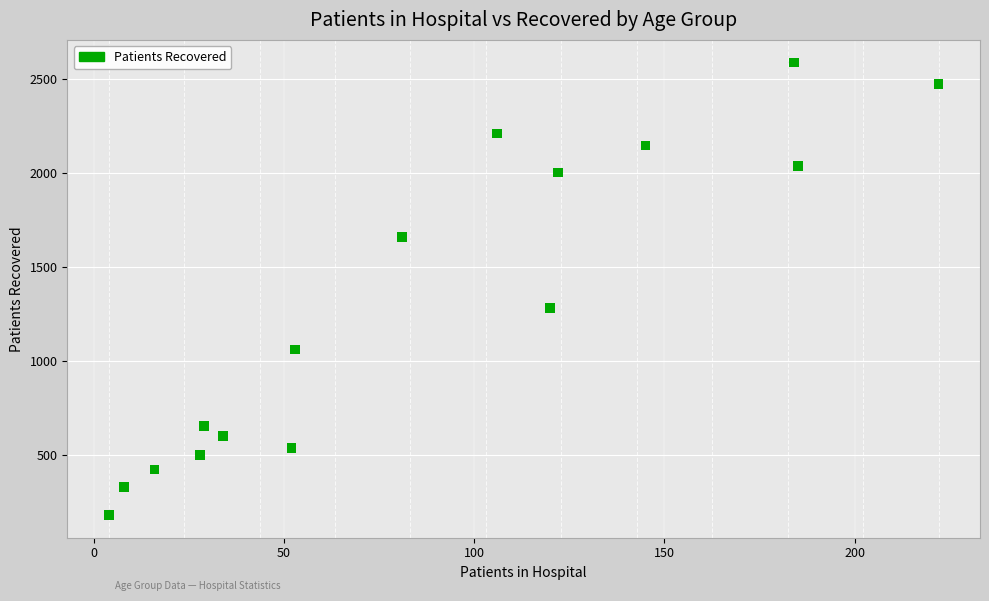

What Y value in the scatter plot is closest to 1384?

1281